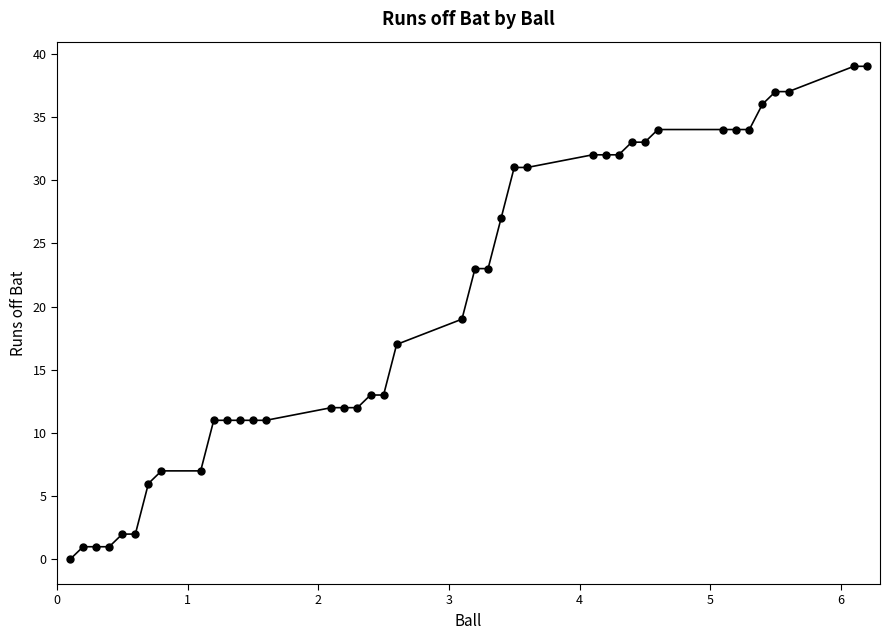

What is the greatest value displayed?

39